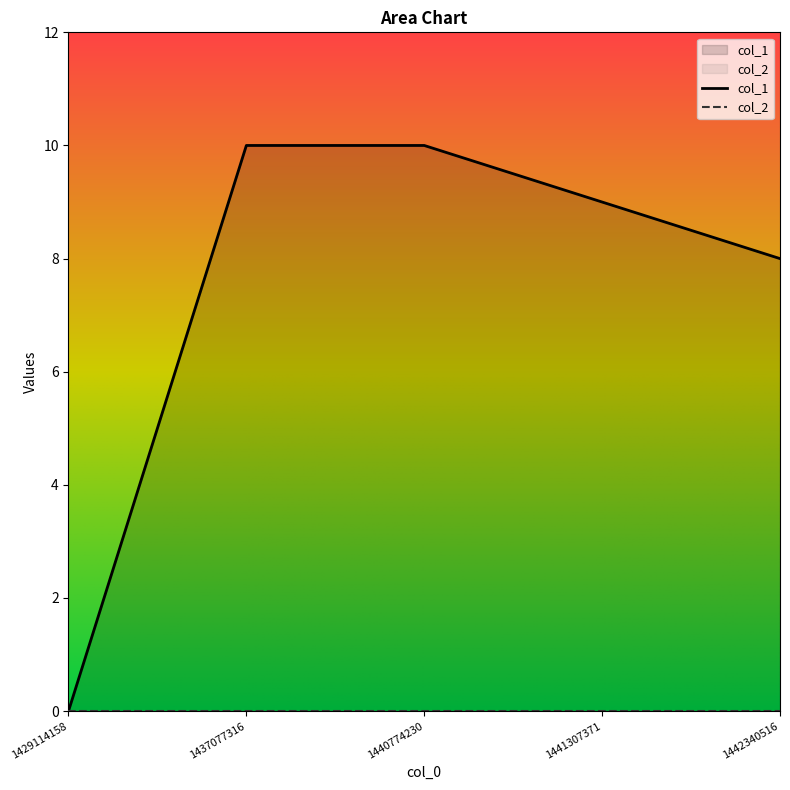

What is the greatest value displayed?

10